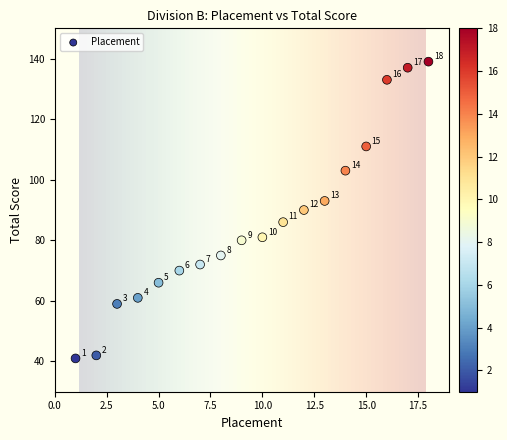

What Y value in the scatter plot is closest to 90?

90